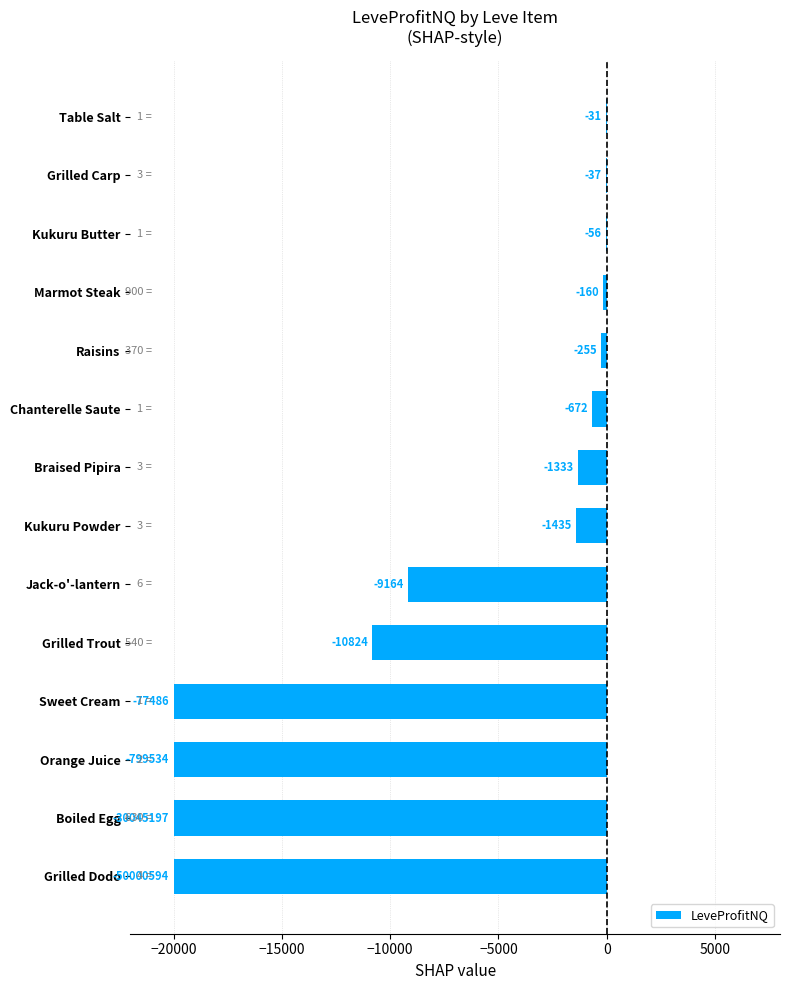

The chart shows a value of -5625.6 at Boiled Egg. True or false?

False